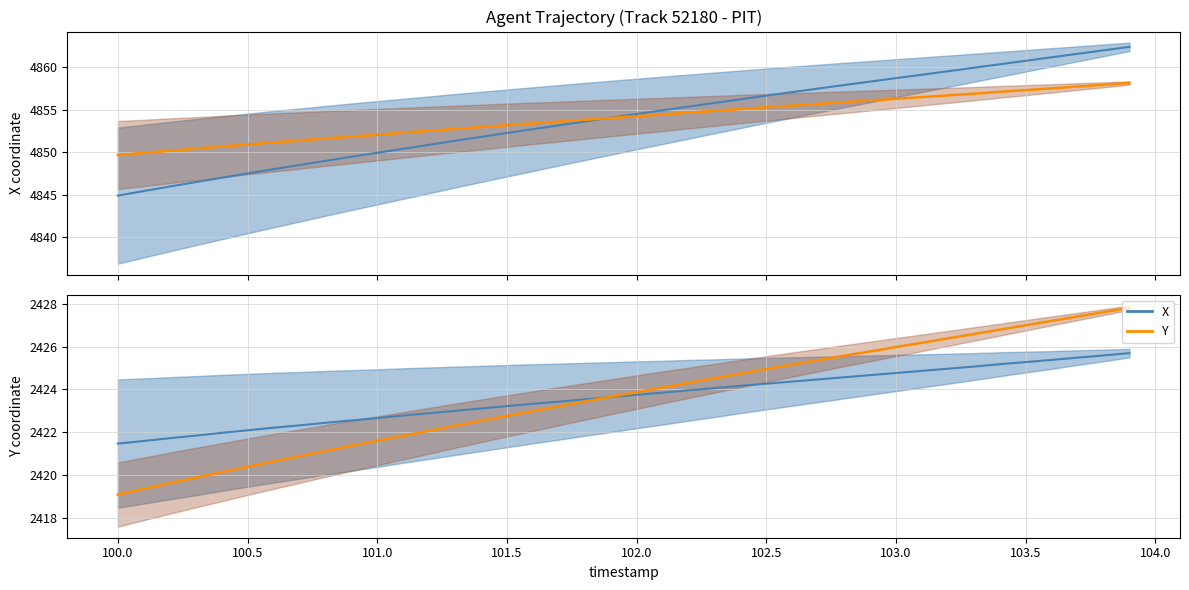

What is the maximum value shown in the chart?

4862.4